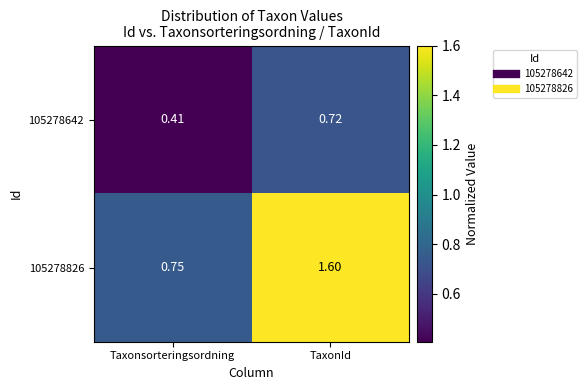

Which label corresponds to the largest value in the chart?

TaxonId